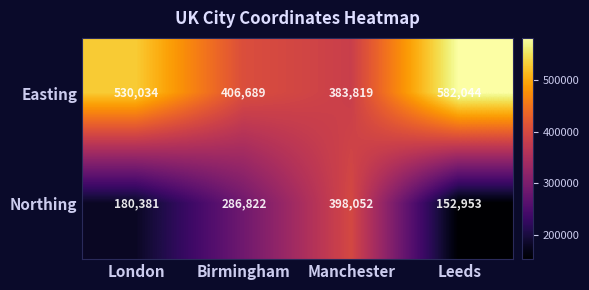

List the series in order of their overall mean, lowest first.

Northing, Easting